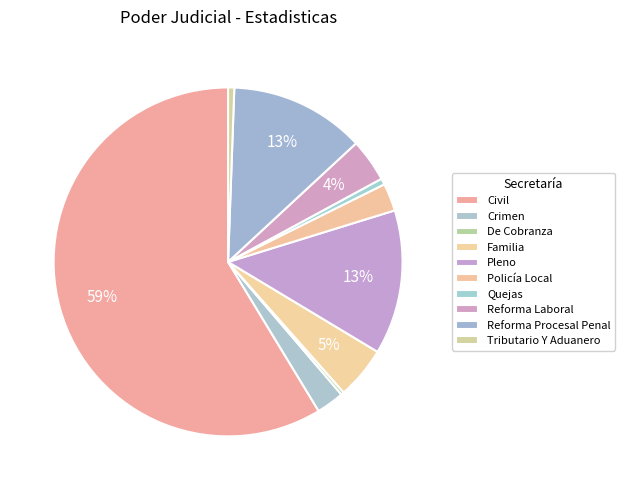

Which slice is the largest?

Civil